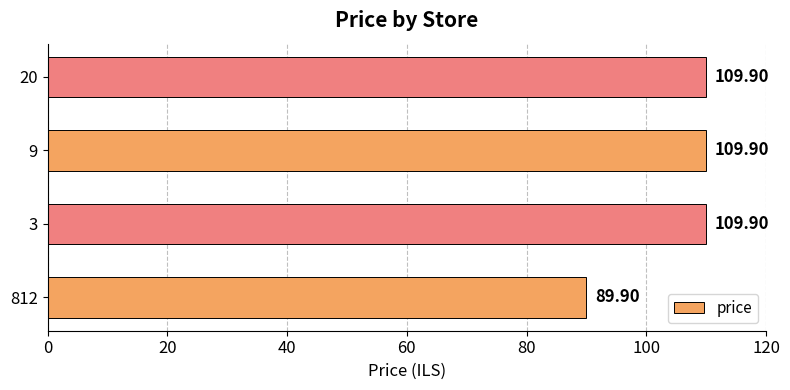

What is the change in value from 812 to 9?

+20.0